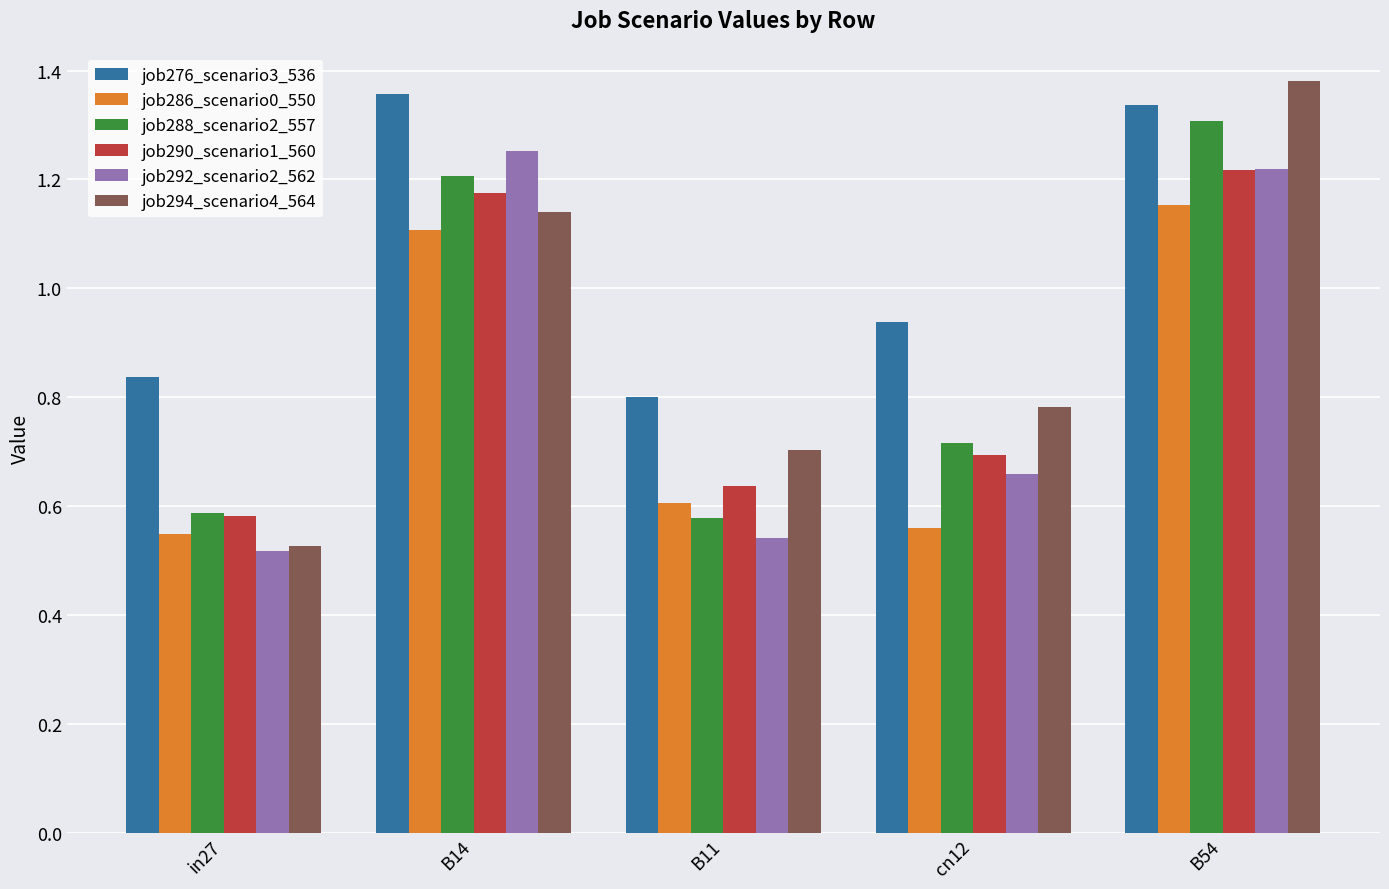

At how many categories does at least one series exceed 1?

2